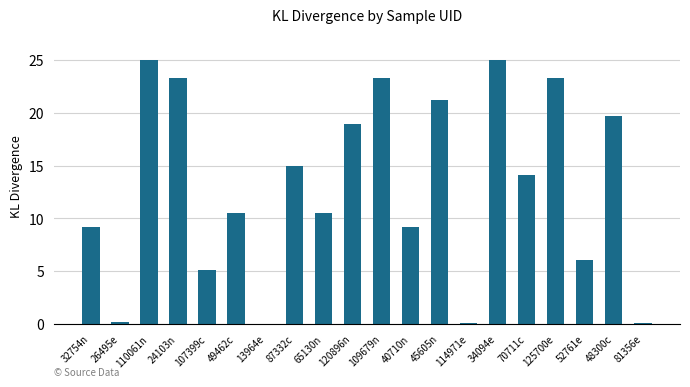

What is the sum of all values?

260.0